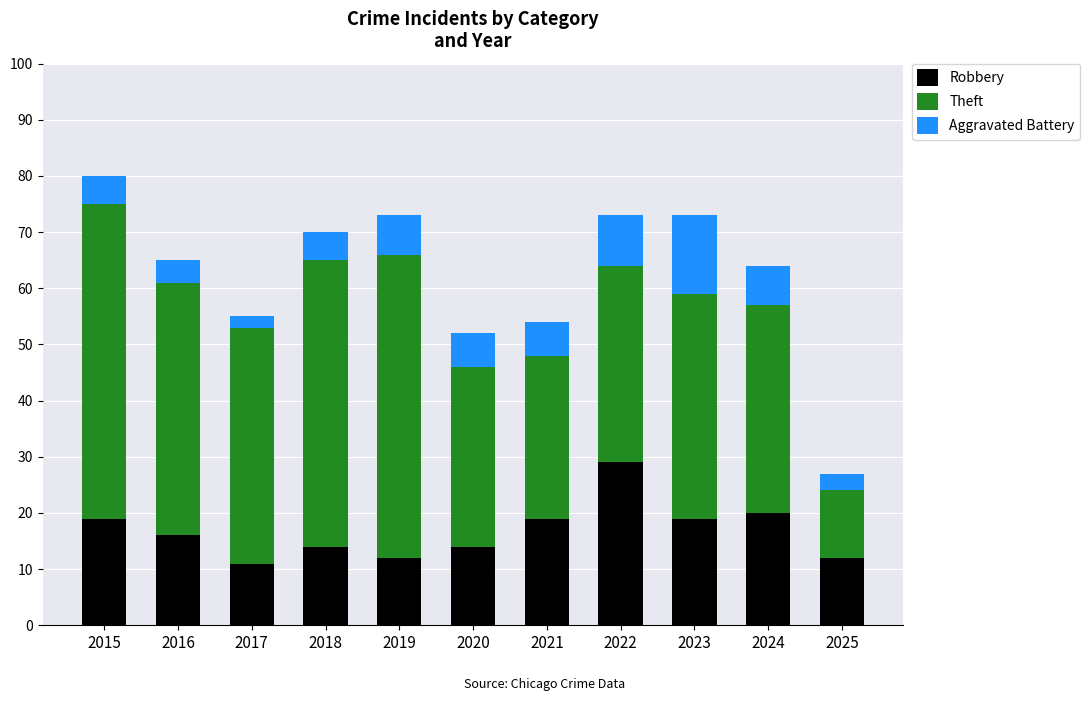

At which label does Robbery reach its peak?

2022